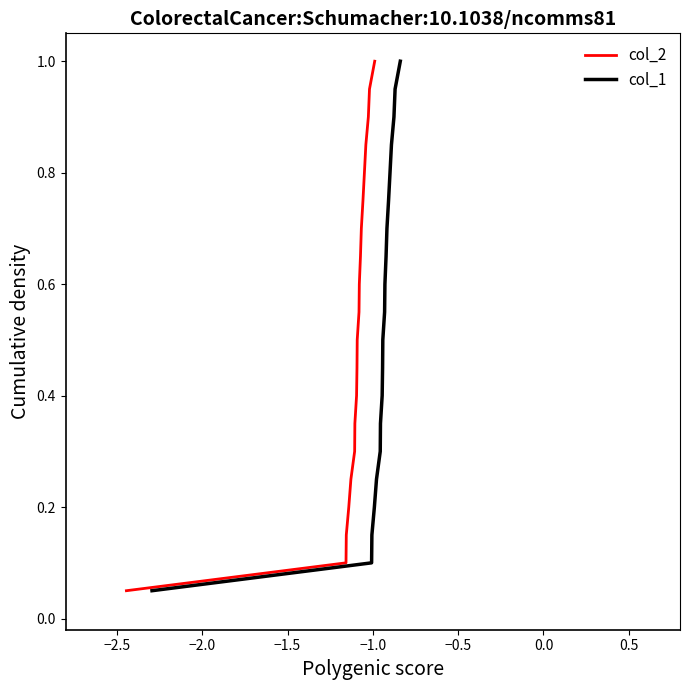

What is the maximum value for col_2?

1.0